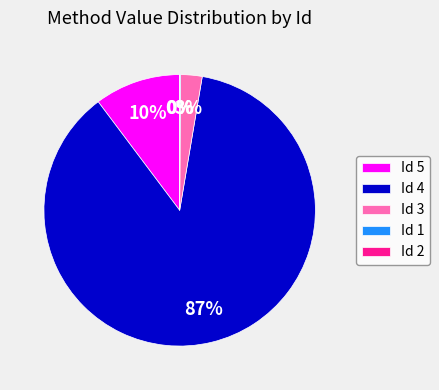

What portion of the pie excludes Id 3?

97.4%